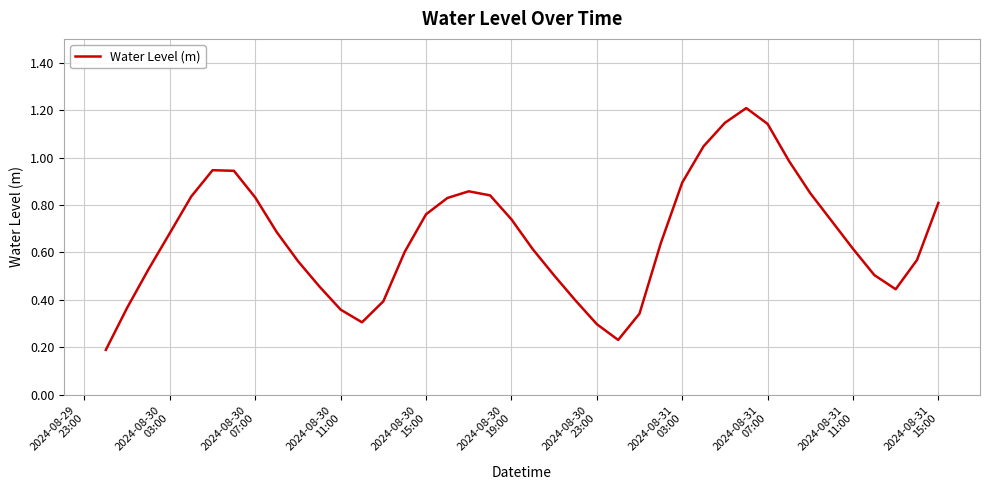

How many lines are shown in the chart?

1